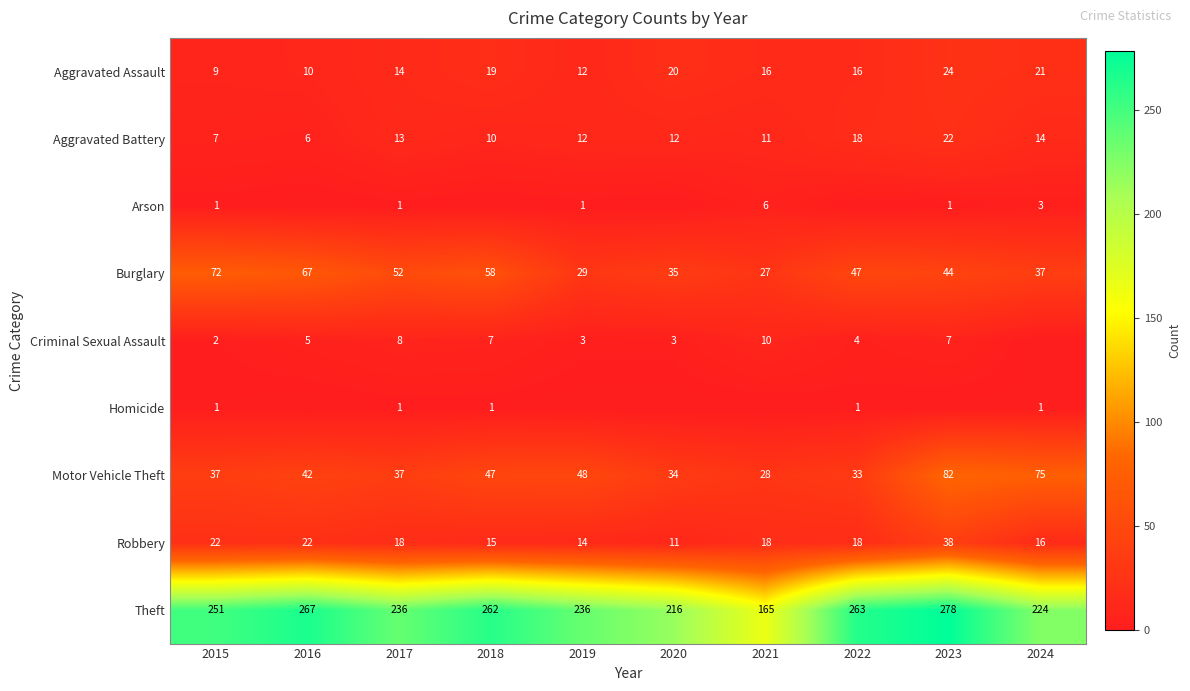

How many data points in Aggravated Assault are less than 16?

4